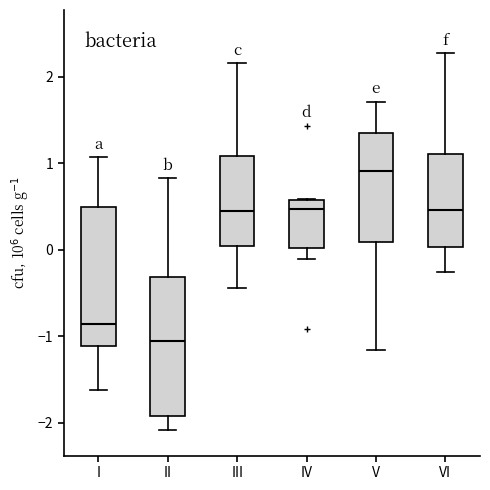

Which box's median line is the lowest?

II